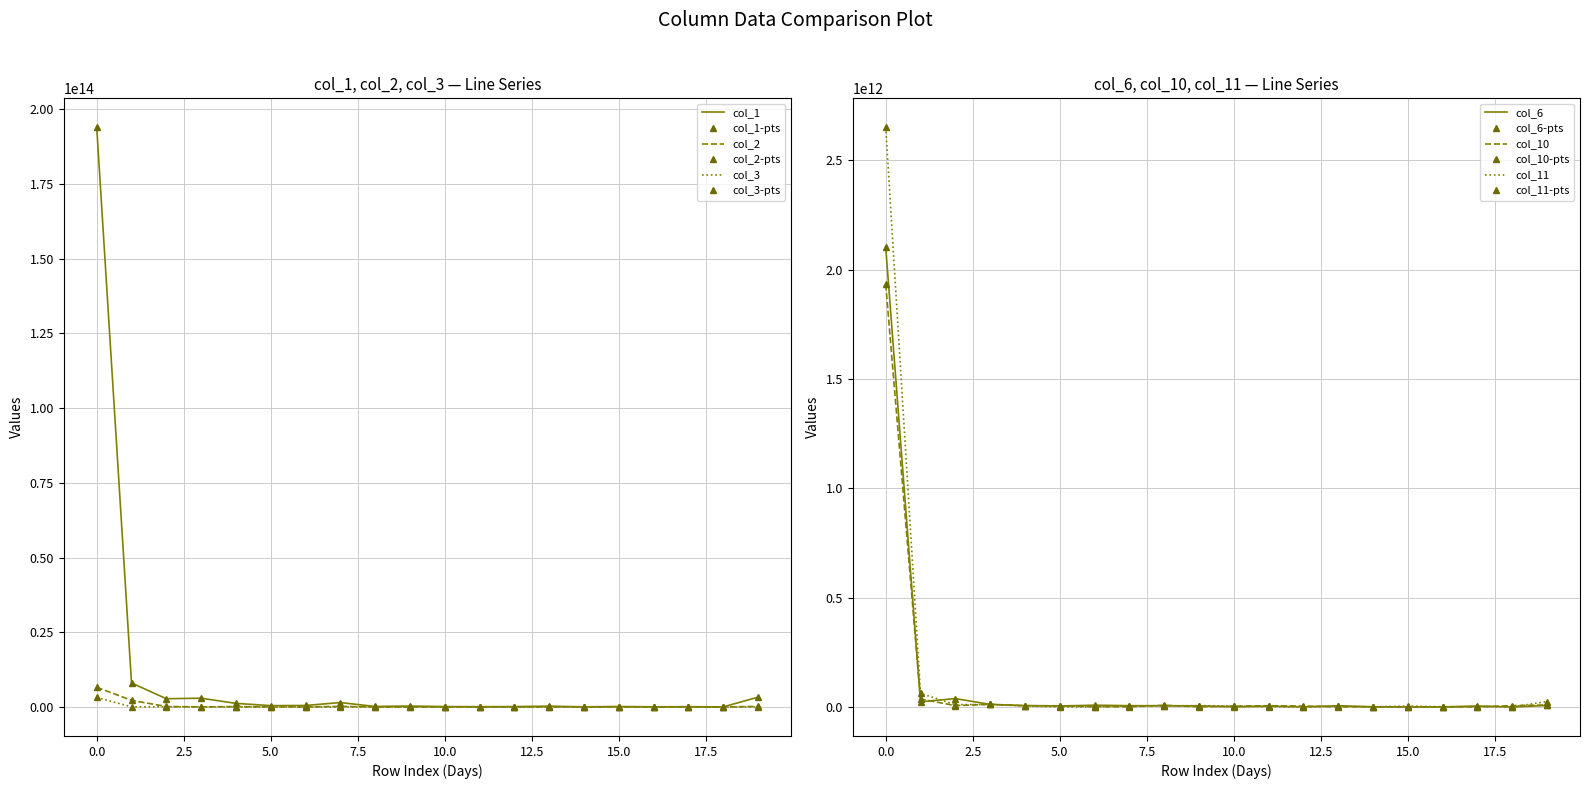

In col_2, how many points are lower than both neighbors (excluding endpoints)?

7